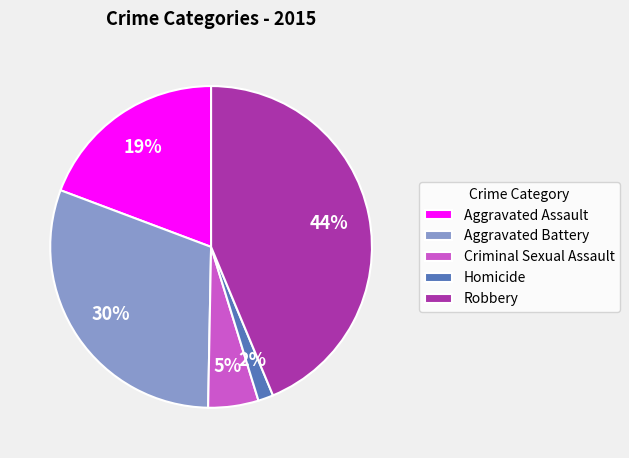

Which has a higher value, Homicide or Robbery?

Robbery